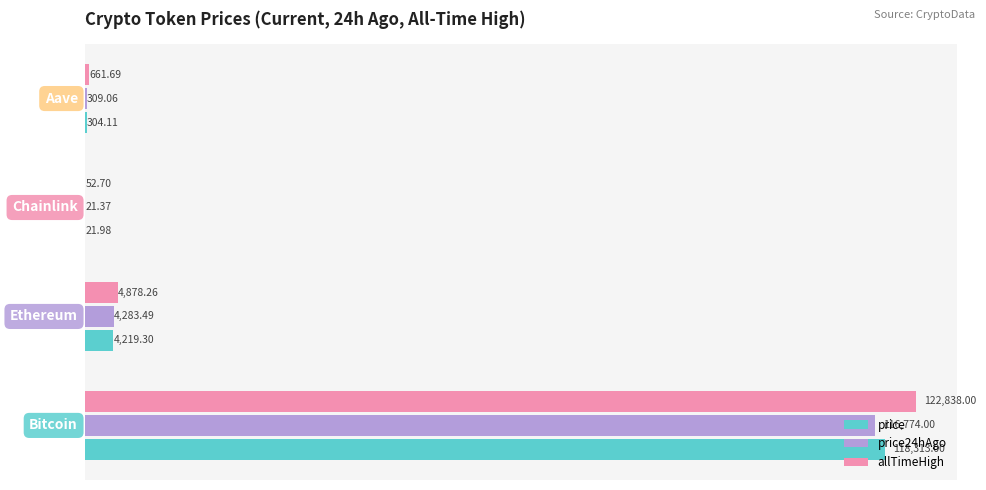

Which series has the largest total across all categories?

allTimeHigh